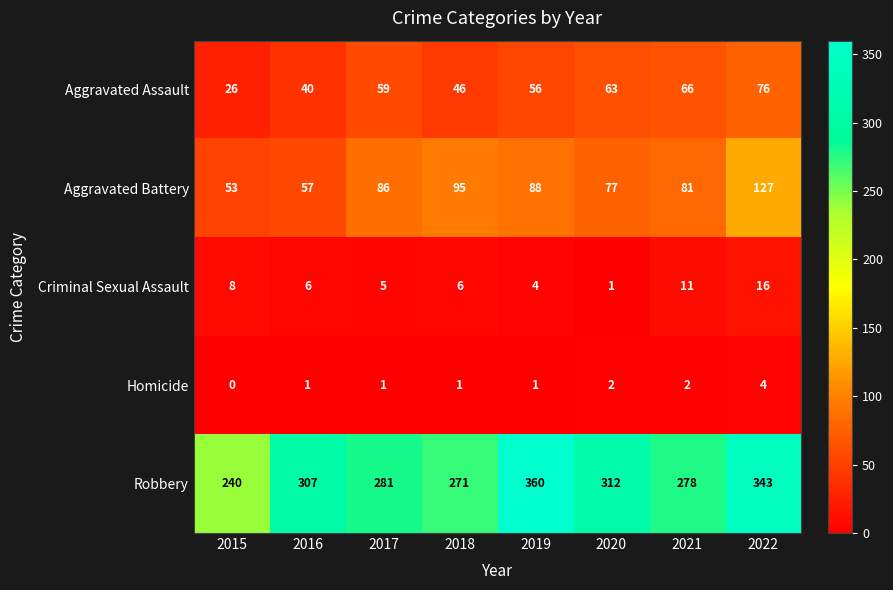

What is the difference between the maximum and second lowest values in the Aggravated Assault series?

36